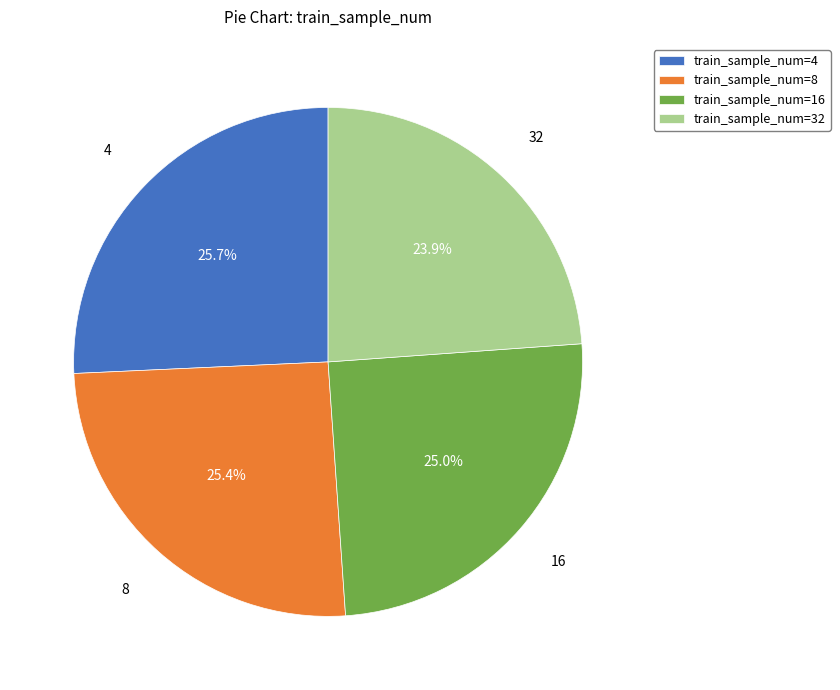

Between train_sample_num=8 and train_sample_num=32, which is larger?

train_sample_num=8